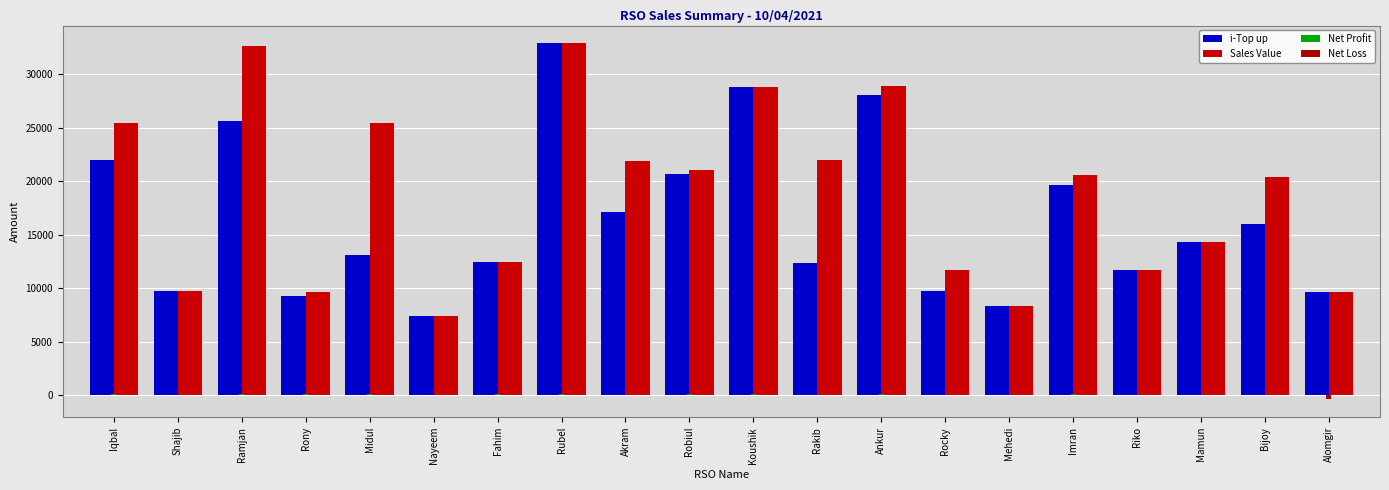

Reading left to right, transcribe all the data shown in this chart.

i-Top up: Iqbal=22000.0	Shajib=9757.0	Ramjan=25622.0	Rony=9244.0	Midul=13062.0	Nayeem=7375.0	Fahim=12447.0	Rubel=32911.0	Akram=17120.0	Robiul=20645.0	Koushik=28819.0	Rakib=12316.0	Ankur=28056.0	Rocky=9749.0	Mehedi=8325.0	Imran=19626.0	Riko=11678.0	Mamun=14287.0	Bijoy=16000.0	Alomgir=9603.0
Sales Value: Iqbal=25484.0	Shajib=9757.0	Ramjan=32632.0	Rony=9626.0	Midul=25473.0	Nayeem=7375.0	Fahim=12447.0	Rubel=32911.0	Akram=21923.0	Robiul=21105.0	Koushik=28819.0	Rakib=22036.0	Ankur=28966.0	Rocky=11659.0	Mehedi=8325.0	Imran=20581.0	Riko=11678.0	Mamun=14287.0	Bijoy=20393.0	Alomgir=9603.0
Net Profit: Iqbal=110.8	Shajib=4.7	Ramjan=134.9	Rony=56.8	Midul=141.9	Nayeem=38.1	Fahim=63.2	Rubel=136.7	Akram=30.4	Robiul=76.5	Koushik=73.8	Rakib=0.0	Ankur=96.5	Rocky=0.0	Mehedi=49.1	Imran=86.5	Riko=0.9	Mamun=21.7	Bijoy=22.0	Alomgir=0.0
Net Loss: Iqbal=0.0	Shajib=0.0	Ramjan=0.0	Rony=0.0	Midul=0.0	Nayeem=0.0	Fahim=0.0	Rubel=0.0	Akram=0.0	Robiul=0.0	Koushik=0.0	Rakib=-7.0	Ankur=0.0	Rocky=-27.4	Mehedi=0.0	Imran=0.0	Riko=0.0	Mamun=0.0	Bijoy=0.0	Alomgir=-408.8